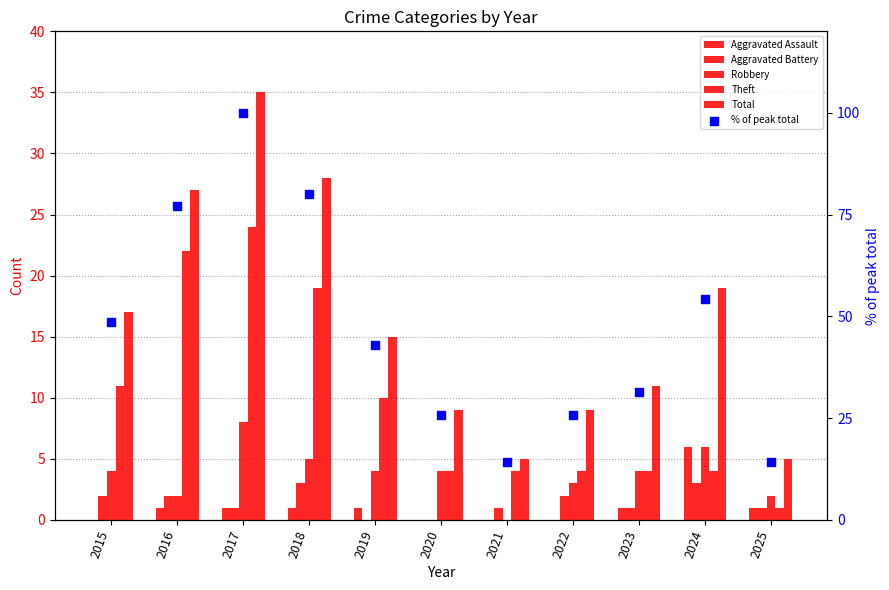

What is the total value across all series at 2021?

24.3